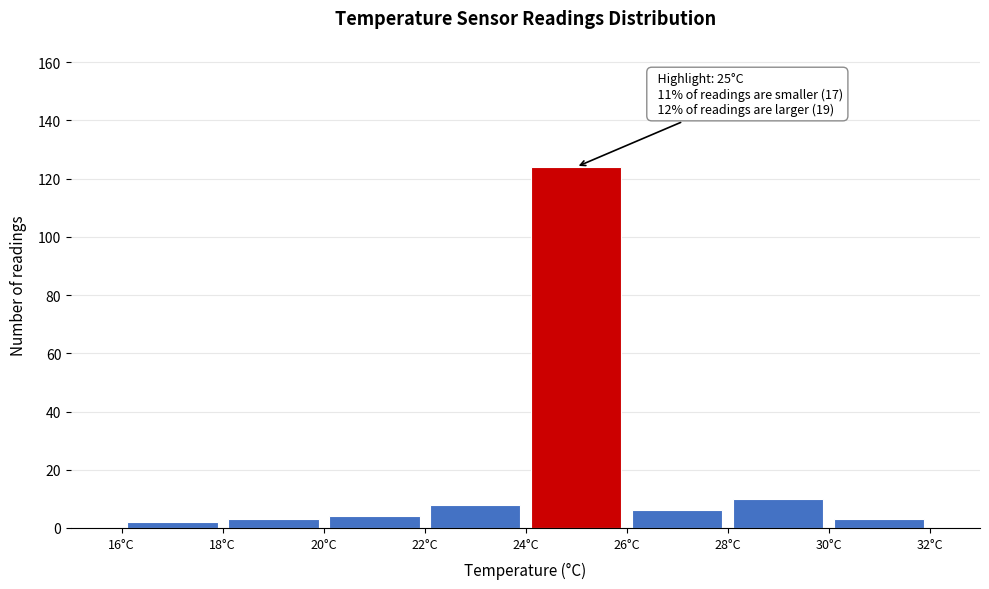

Which range on the x-axis has the tallest bar?

24 to 26